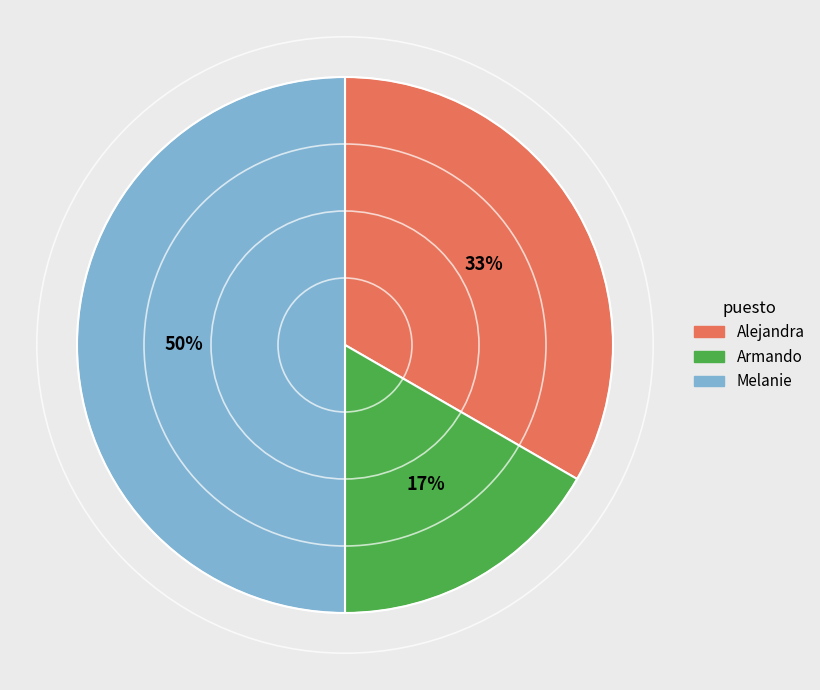

How many segments does this pie chart have?

3